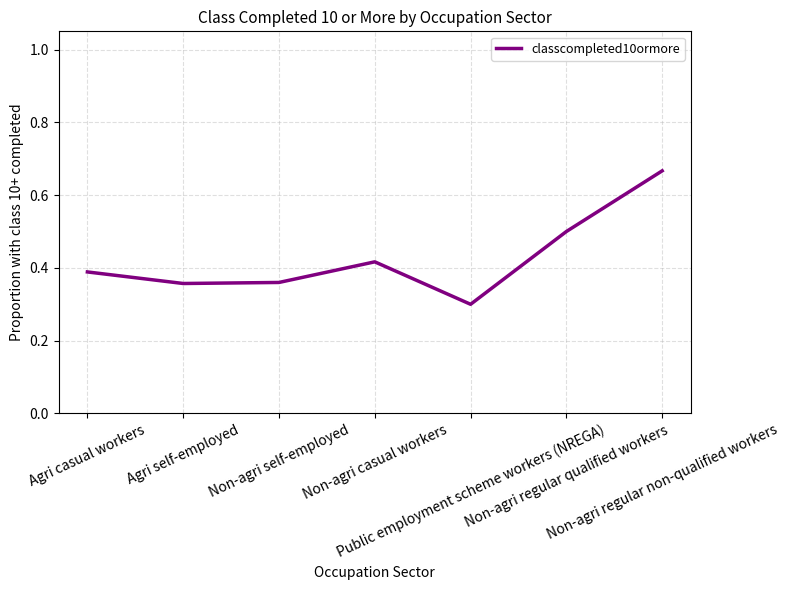

Where is the first local maximum?

Non-agri casual workers